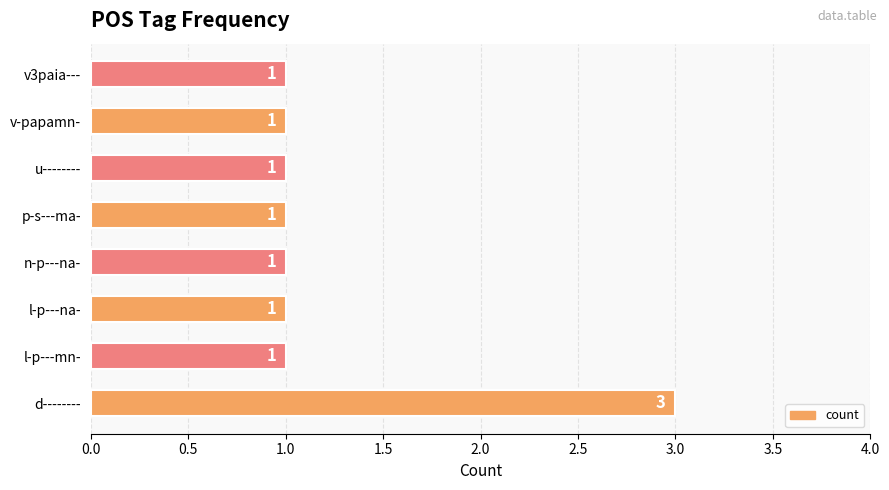

Count the values in the range 1 to 2.

7